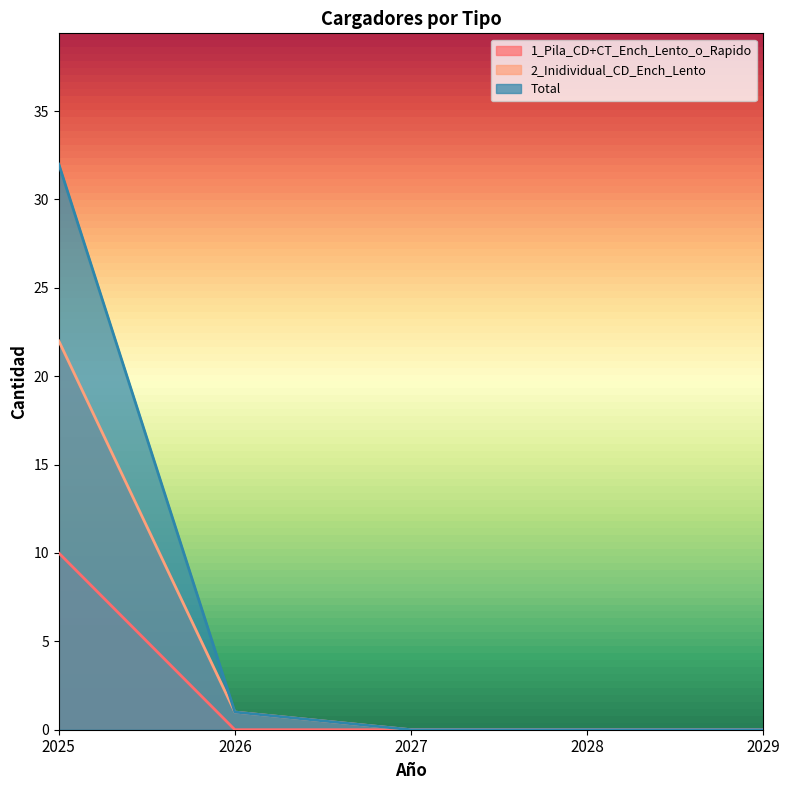

Is the value of Total at 2025 greater than the value of 2_Inidividual_CD_Ench_Lento at 2029?

Yes